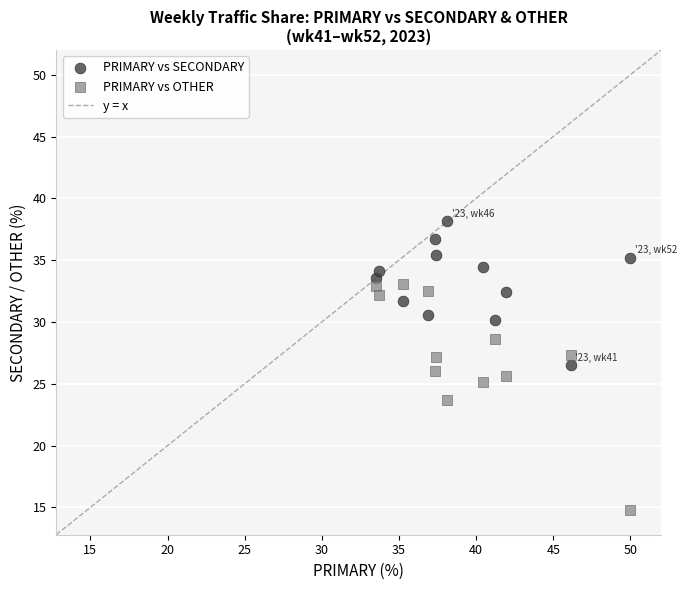

Which series reaches the maximum Y coordinate?

PRIMARY vs SECONDARY